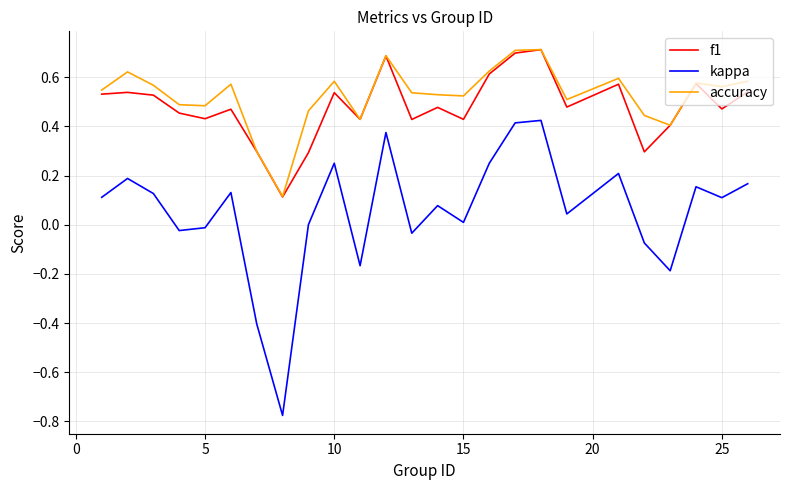

Which series has the widest spread of values?

kappa